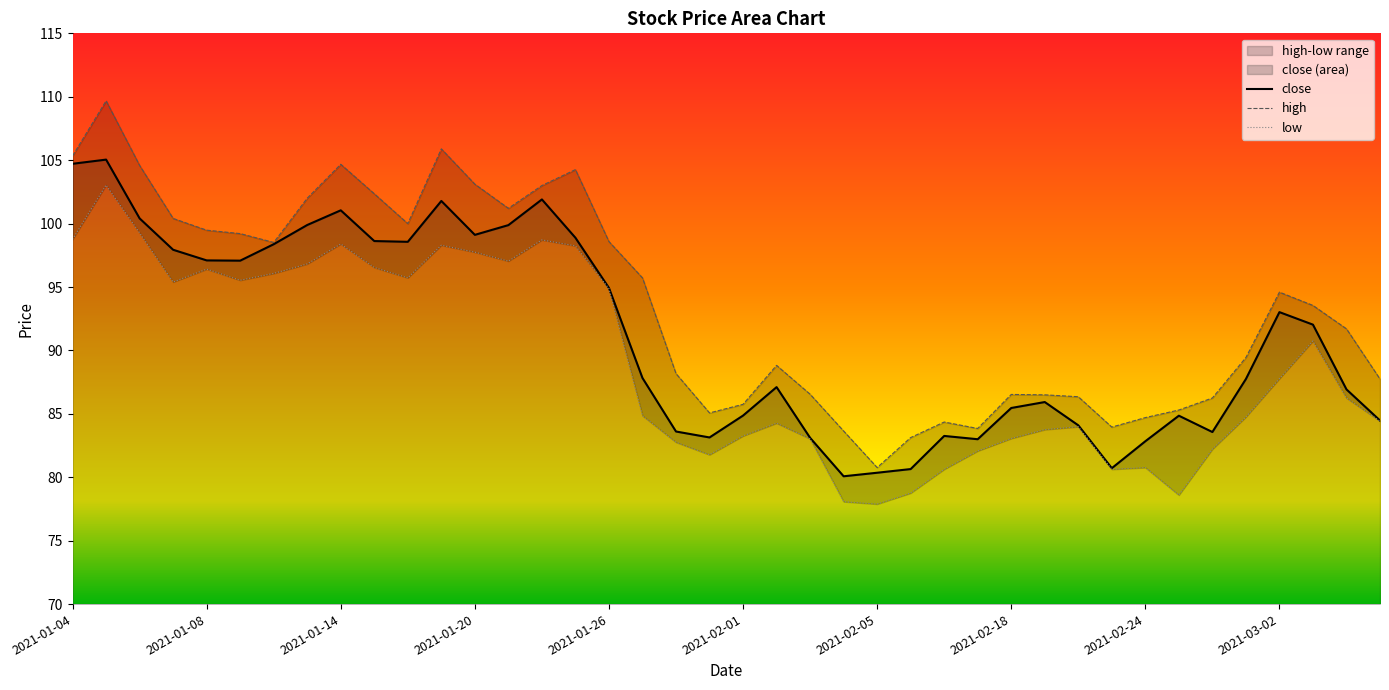

True or false: high has a value of 104.6 at 2021-01-06.

True